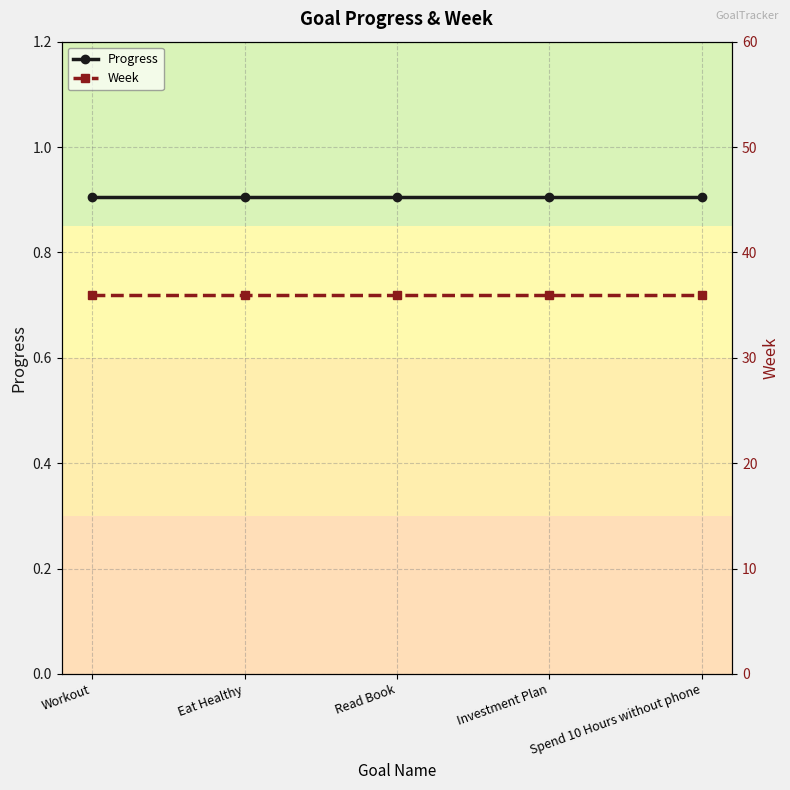

Which series has the largest total across all categories?

Week